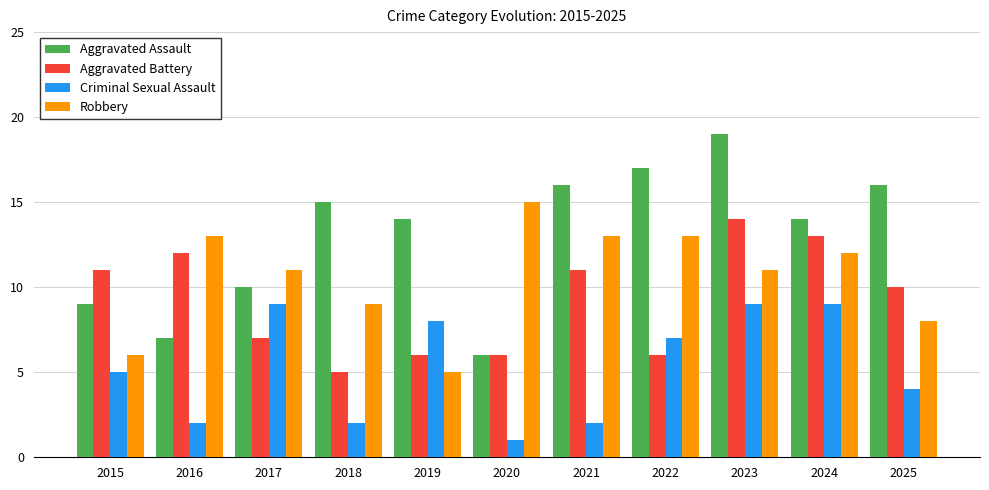

How many distinct data groups are displayed?

4